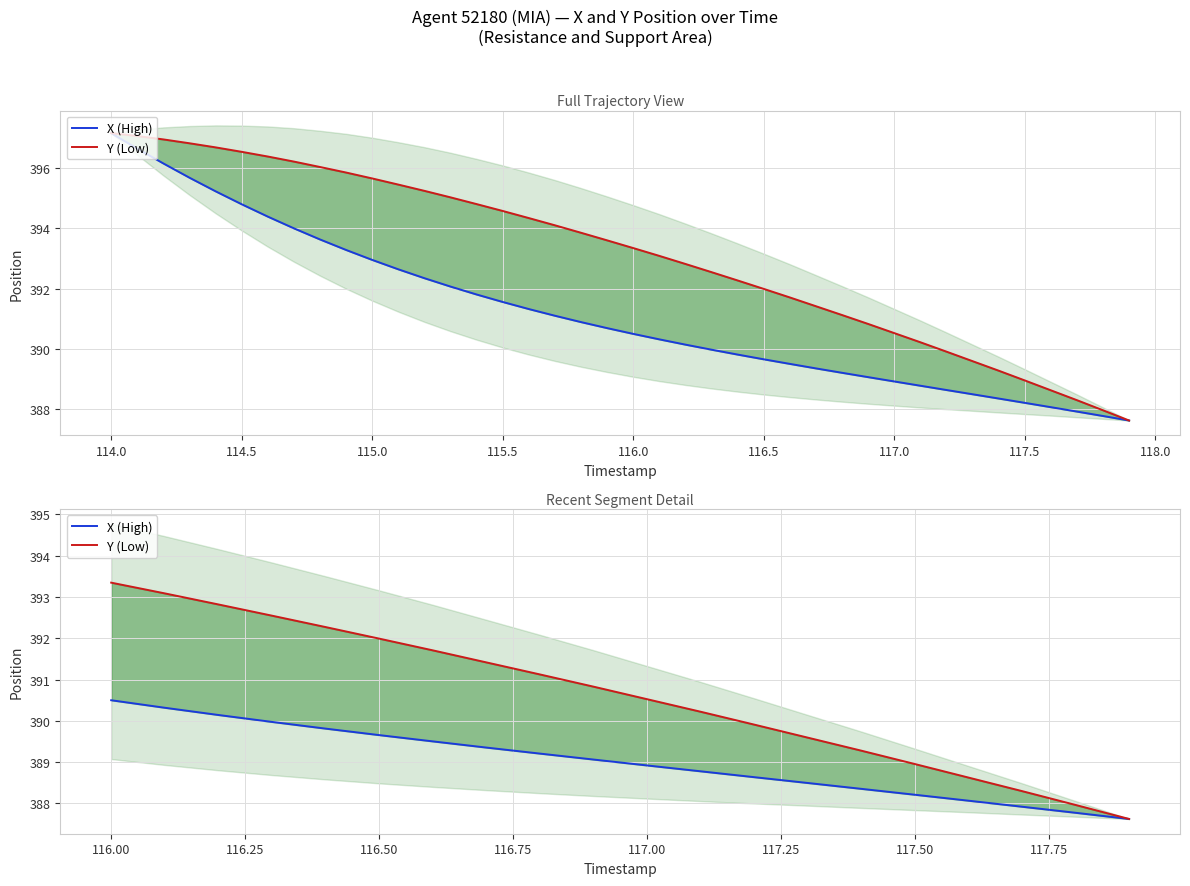

What is the average value of the Y (Low) series?

390.6